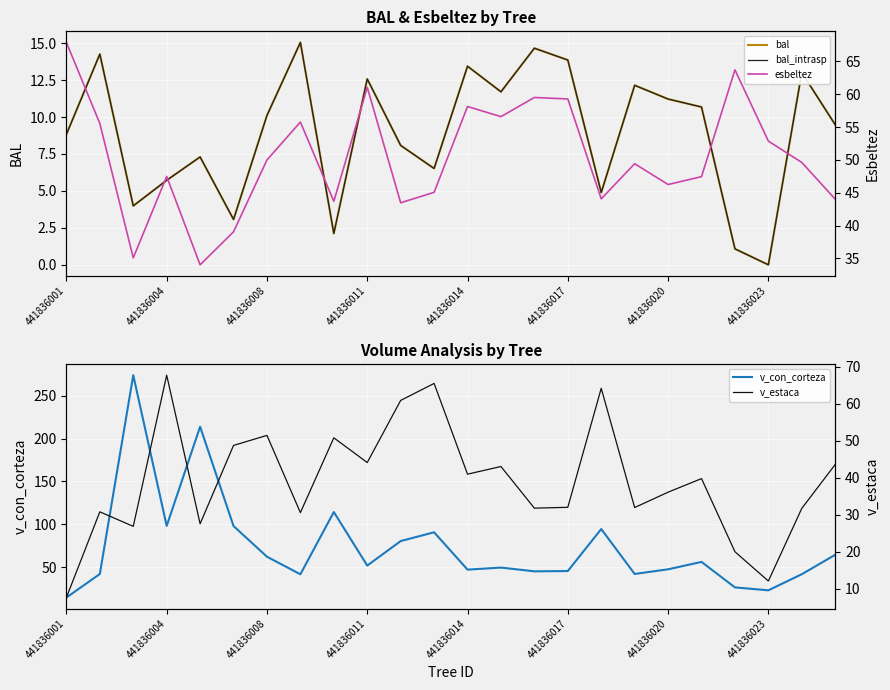

At which label does v_con_corteza reach its minimum?

441836001